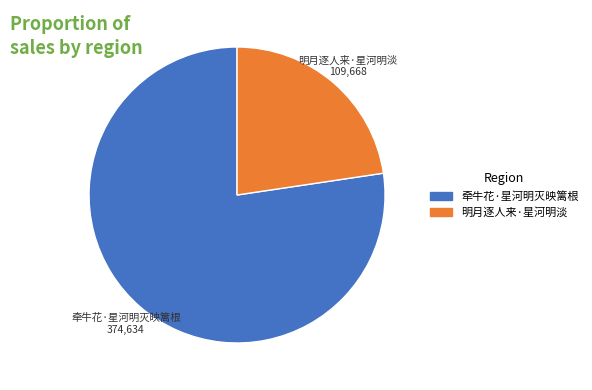

Count the number of slices in the pie.

2